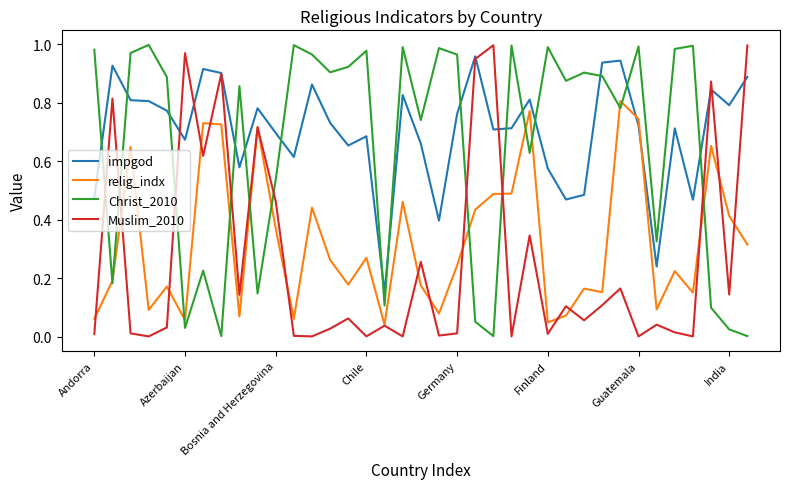

Which series ends up on top after the final intersection of Christ_2010 and Muslim_2010?

Muslim_2010